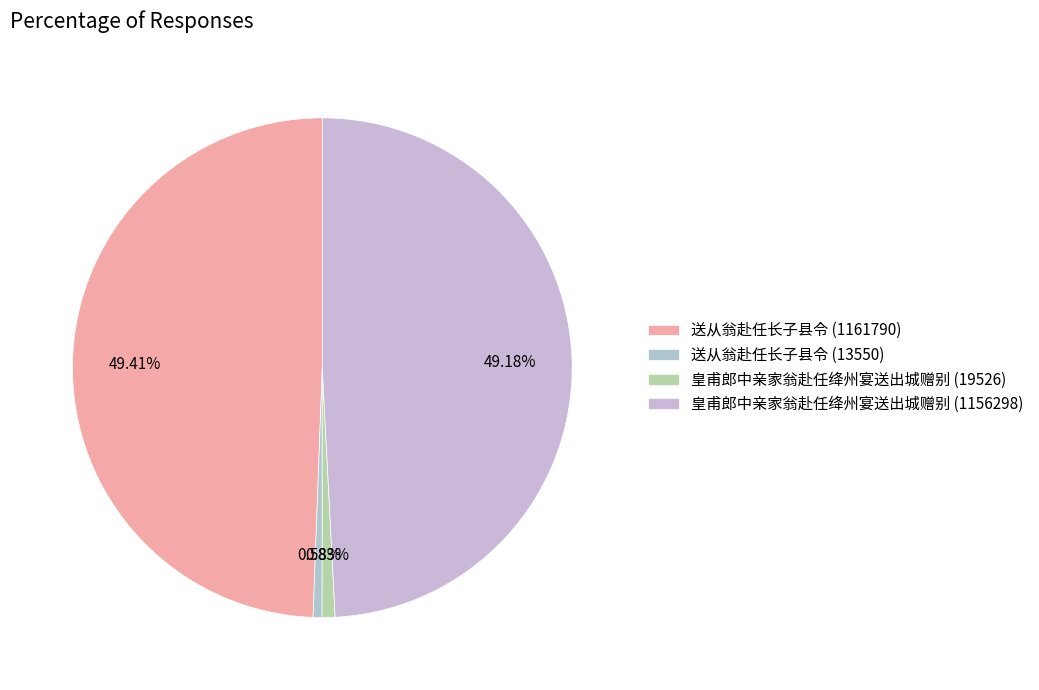

Count the number of slices in the pie.

4